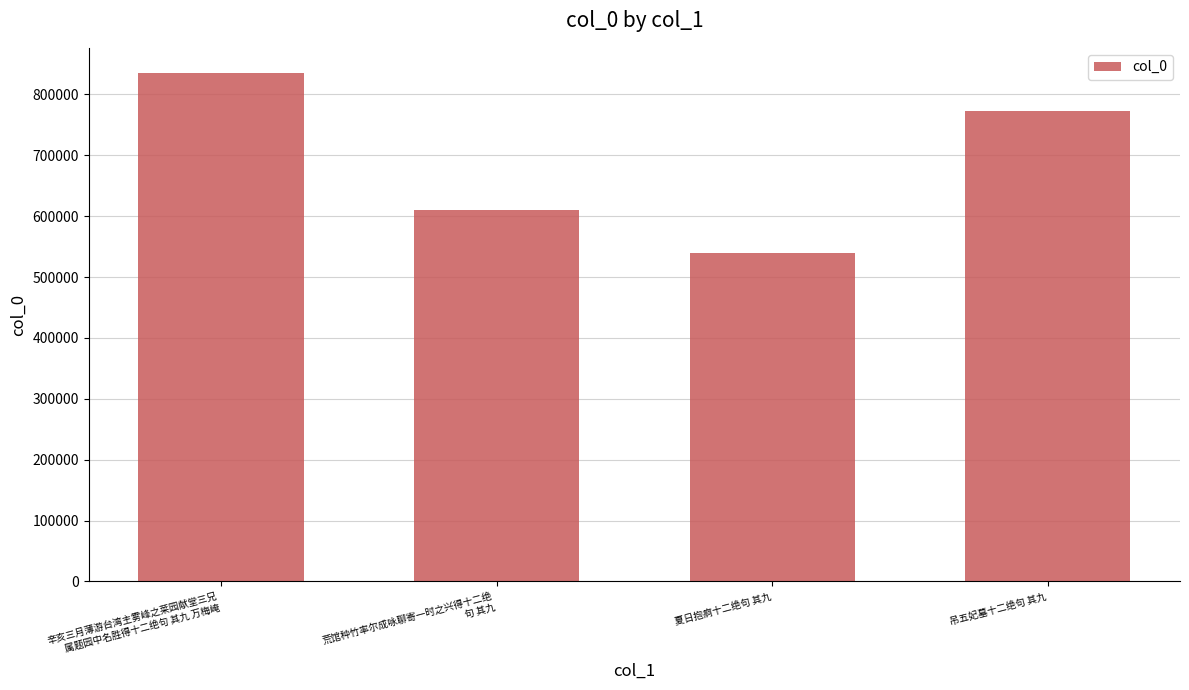

What is the value of the 2nd bar from the left?

609353